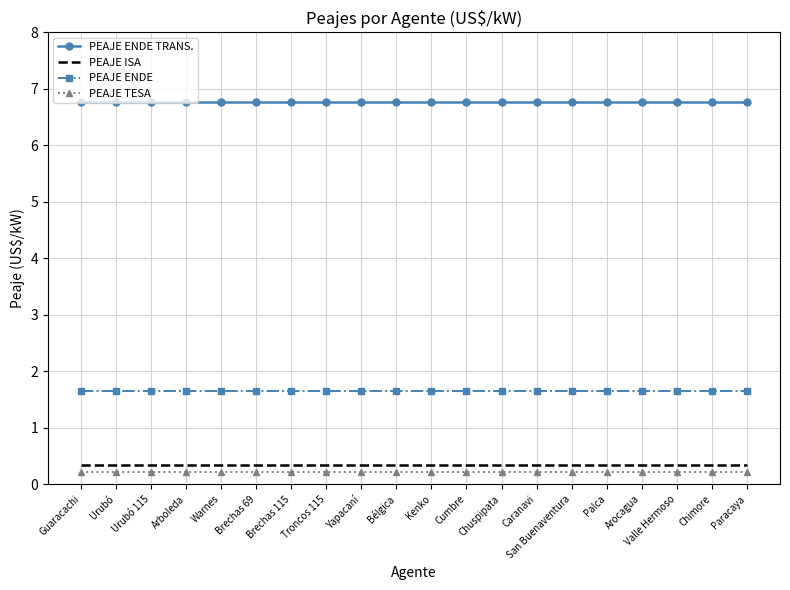

What are all the series names shown in the legend?

PEAJE ENDE TRANS., PEAJE ISA, PEAJE ENDE, PEAJE TESA